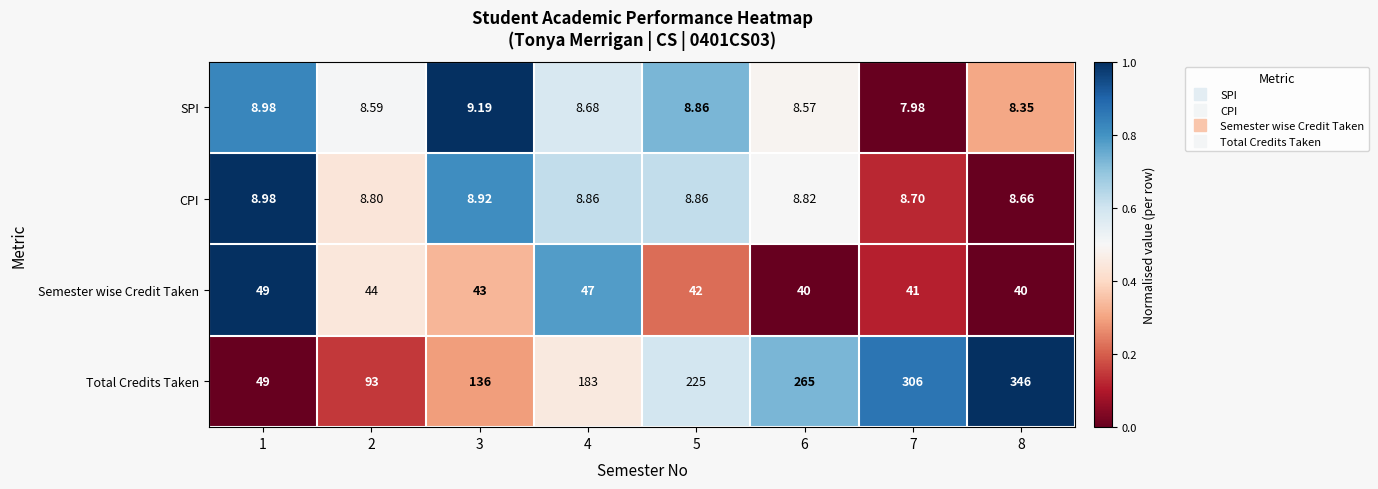

Between 4 and 7, which series saw the biggest shift?

Total Credits Taken